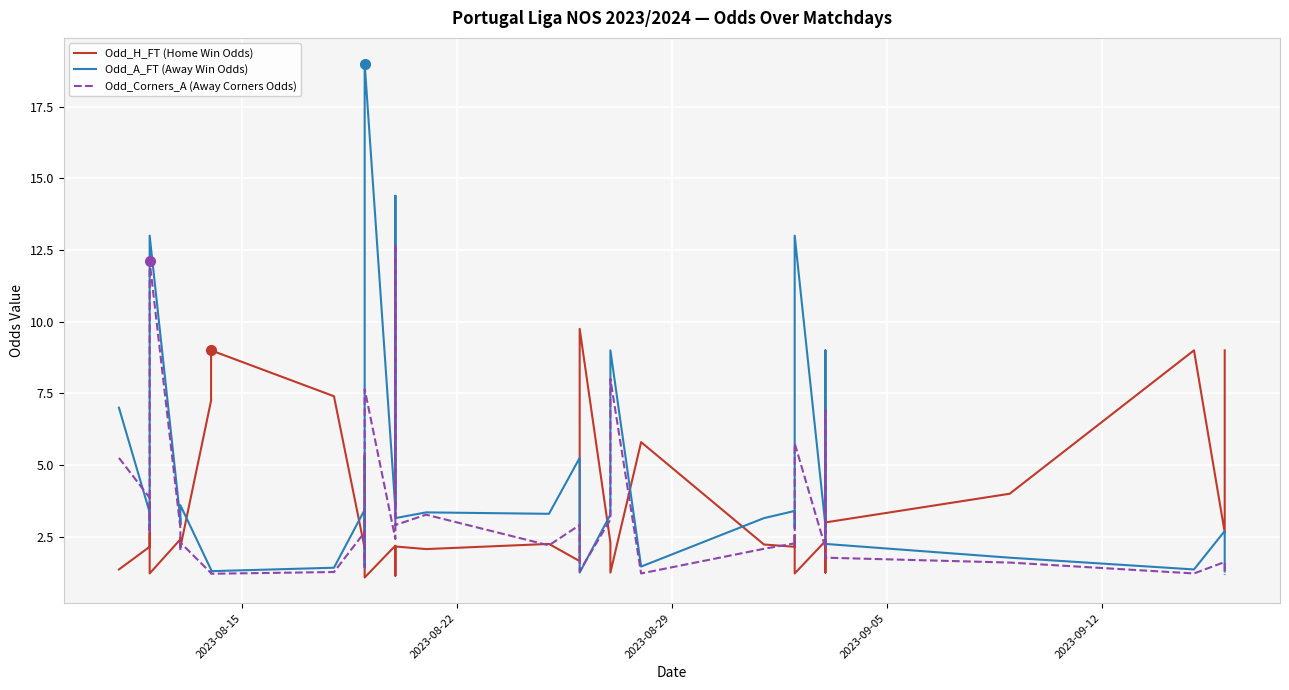

The value of Odd_H_FT (Home Win Odds) at 5 is 1.6. True or false?

False